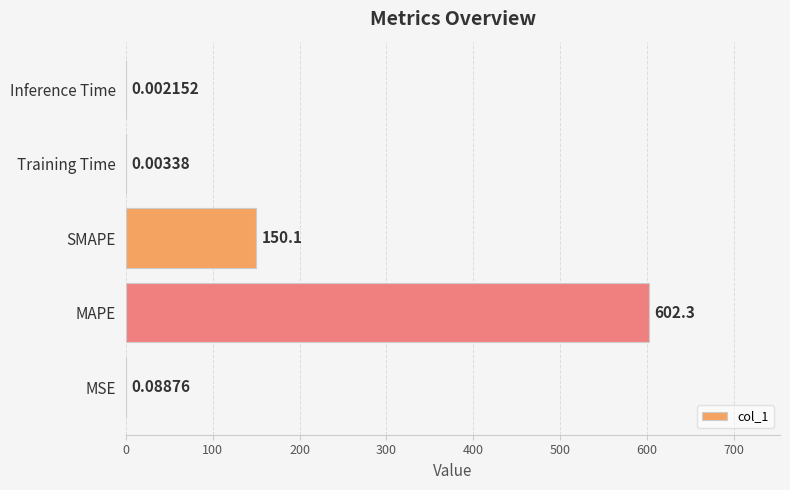

What is the sum of all values?

752.5